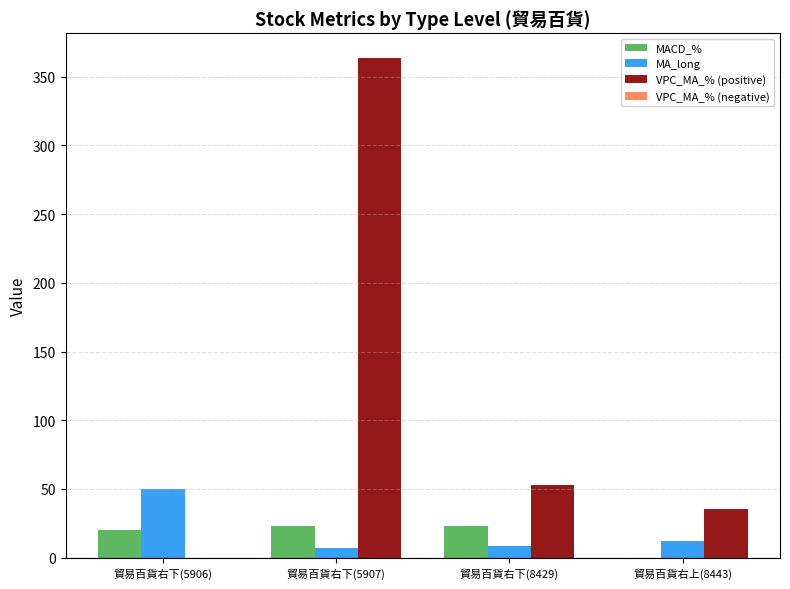

Between 貿易百貨右下(5906) and 貿易百貨右下(5907), which series saw the biggest shift?

VPC_MA_% (positive)